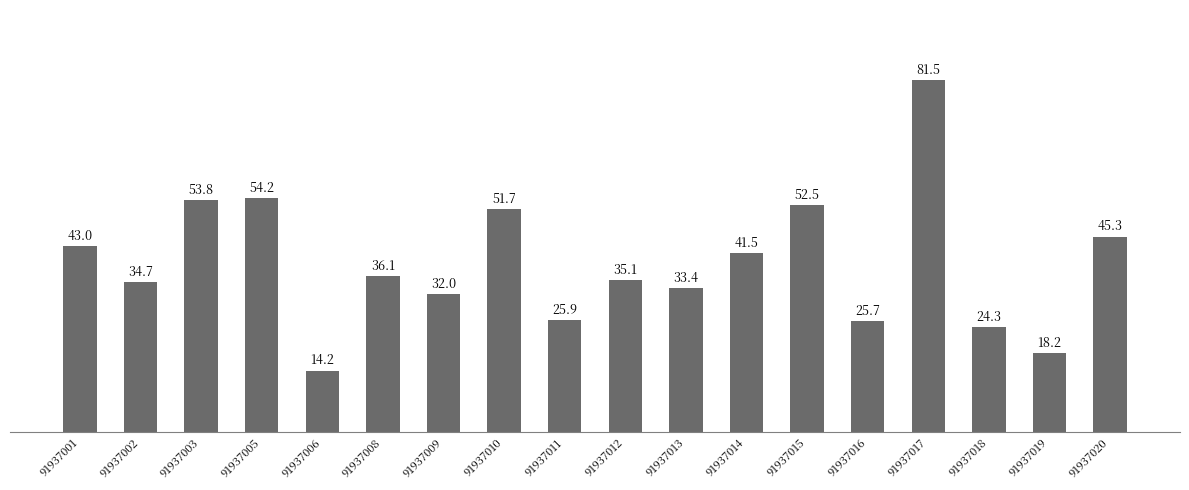

How many data points are less than 36?

9